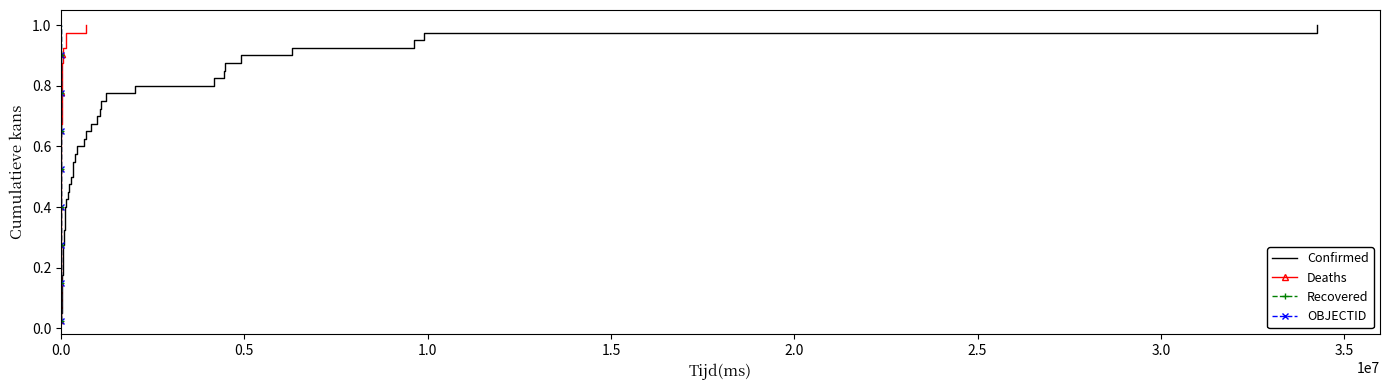

What is the maximum value for Confirmed?

1.0